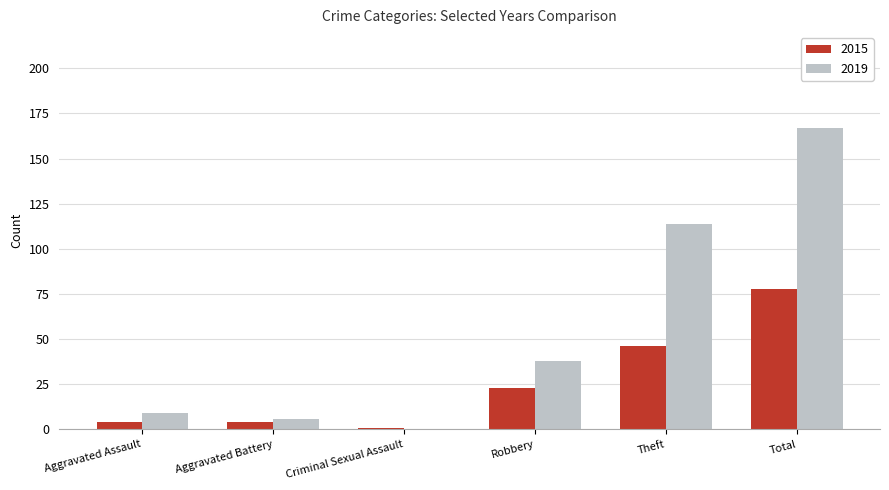

What is the total value across all series at Robbery?

61